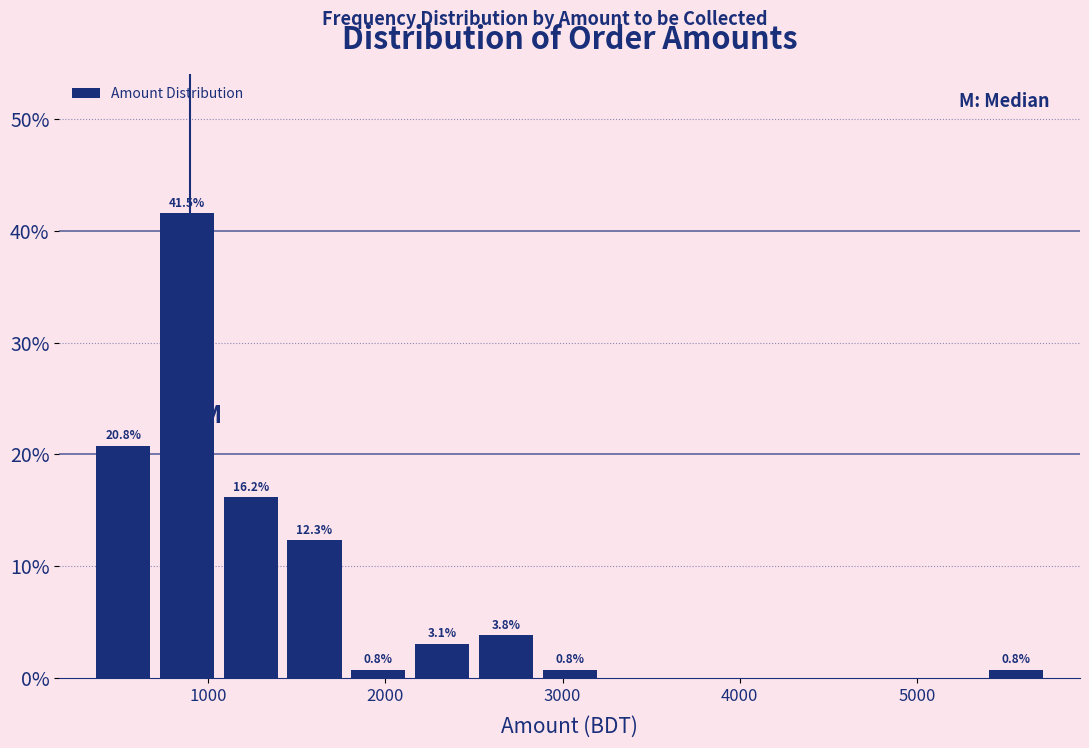

Read against the x-axis, roughly where is the centre of the tallest bar?

900